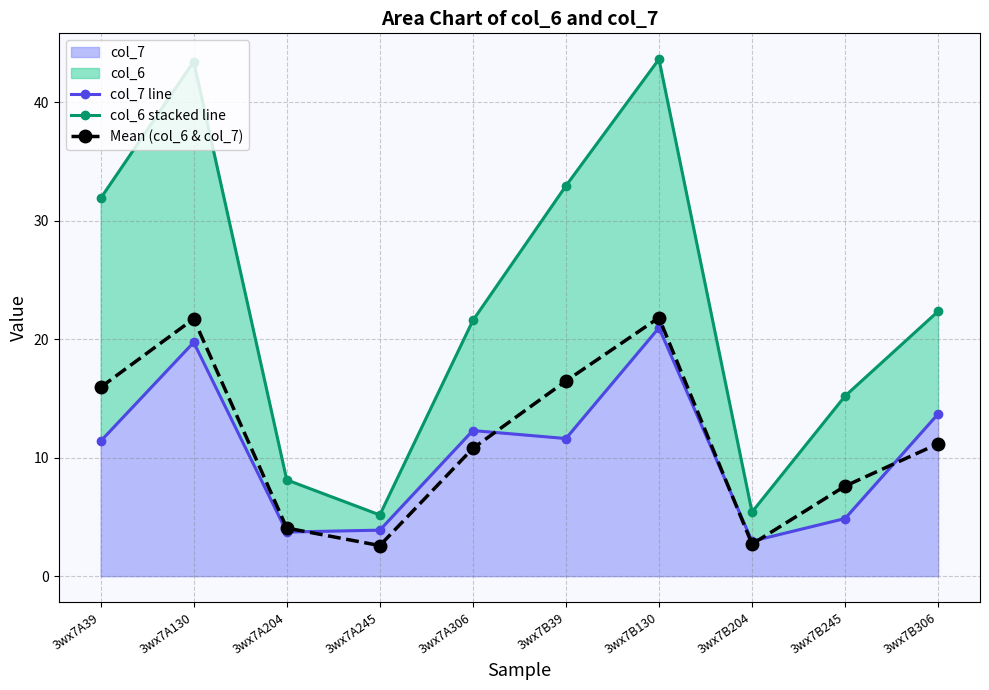

What is the difference between the maximum and minimum values in the col_6 stacked line series?

38.5